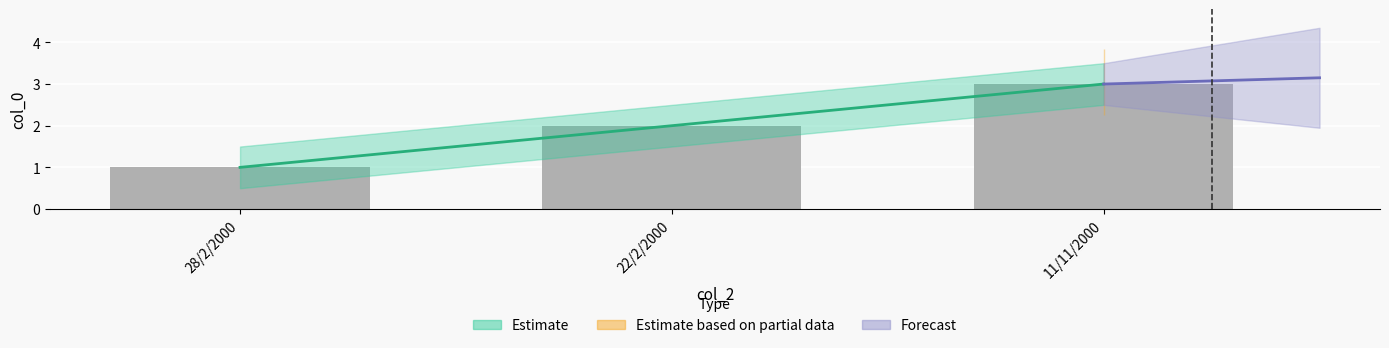

The chart shows a value of 1 at 28/2/2000. True or false?

False